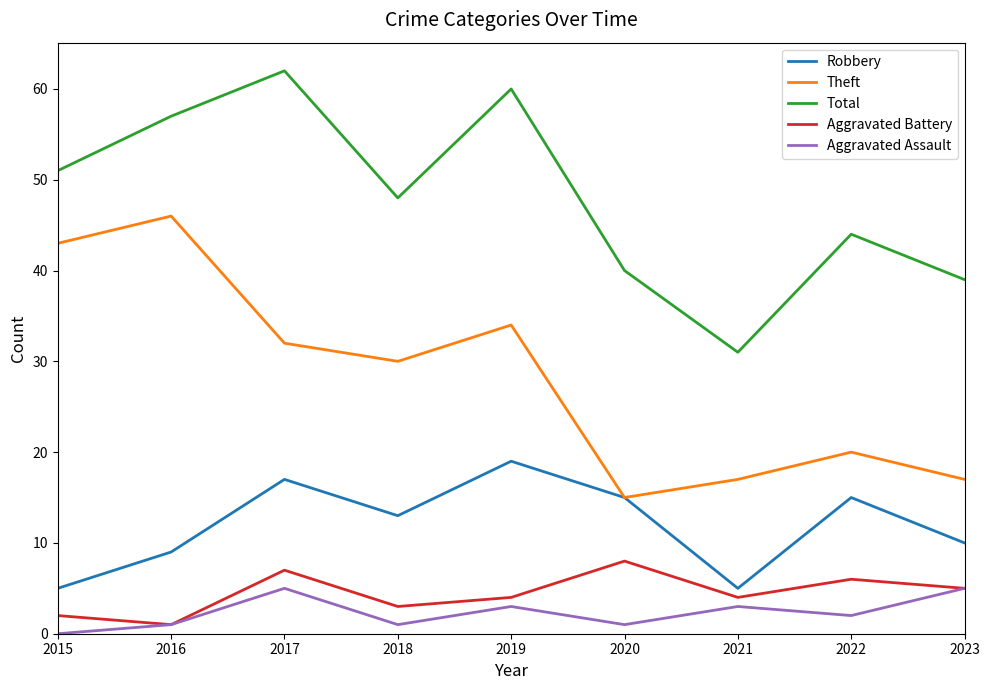

What is the average value of the Aggravated Battery series?

4